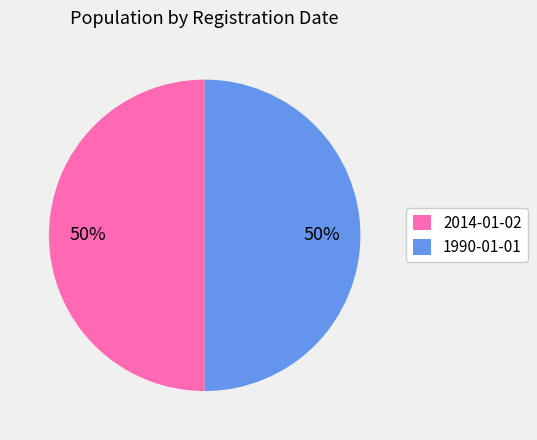

Approximately how many times larger is the value at 1990-01-01 compared to 2014-01-02?

1.0